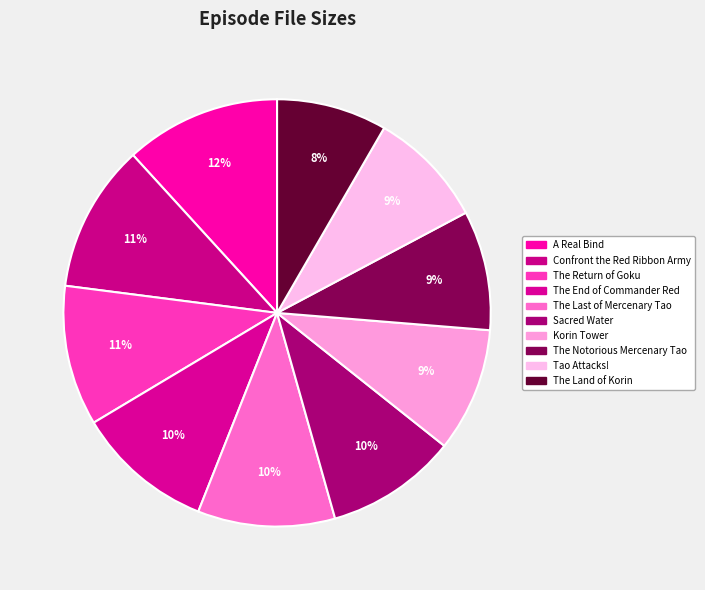

Which category has the smallest portion of the pie?

The Land of Korin